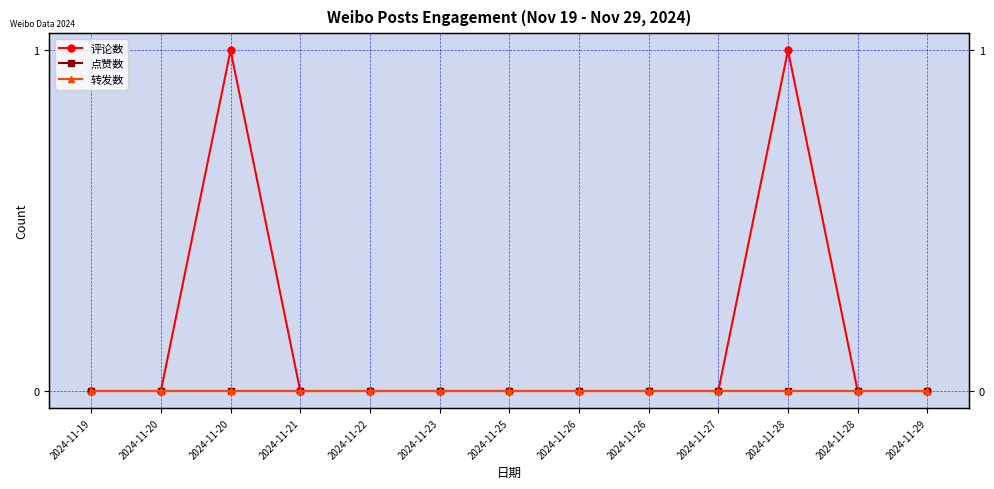

Does the chart have visible grid lines?

Yes